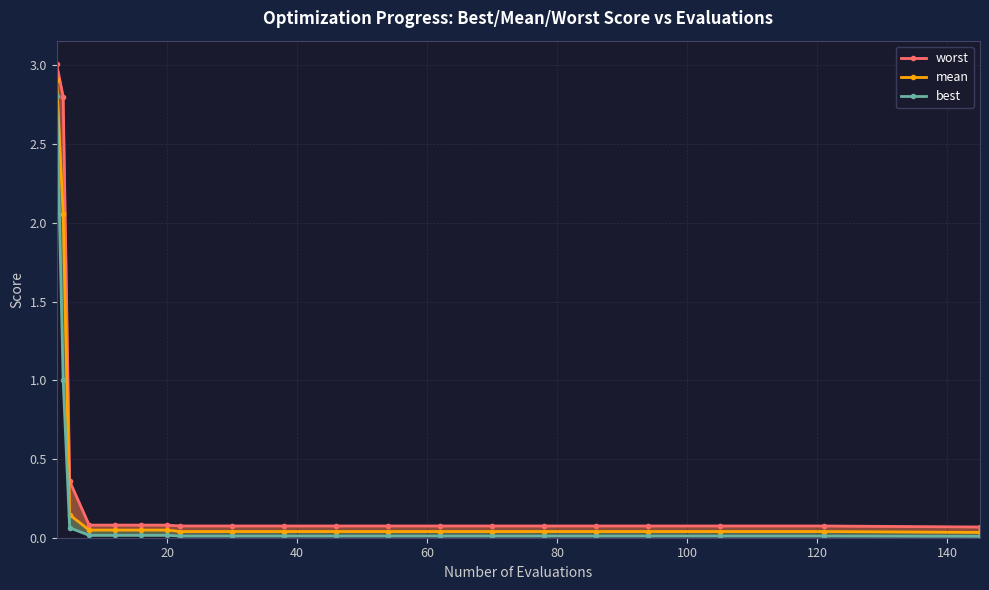

True or false: worst and mean cross at least once.

False